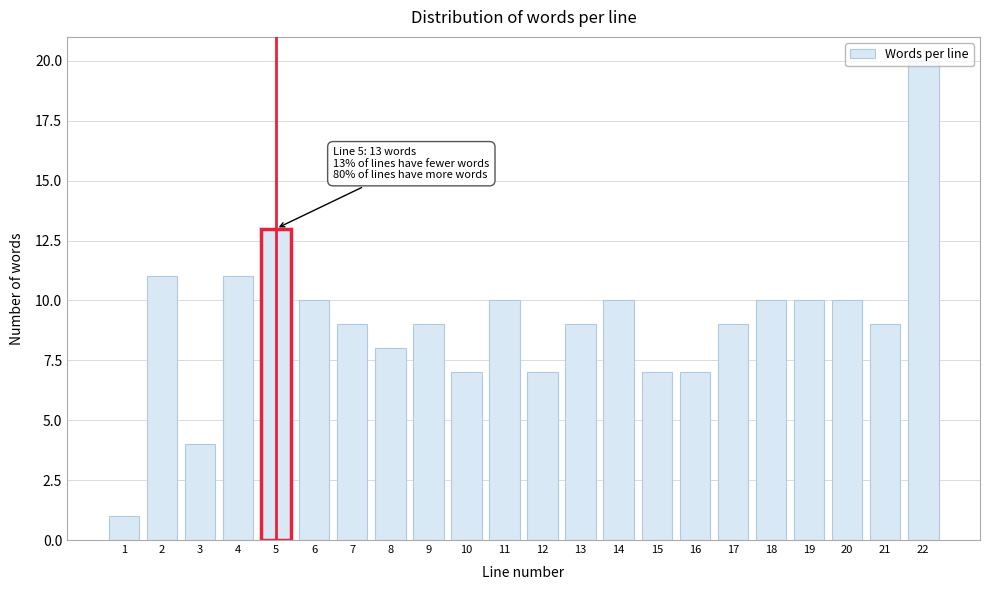

What is the ratio of the value at 14 to the value at 20?

1.0